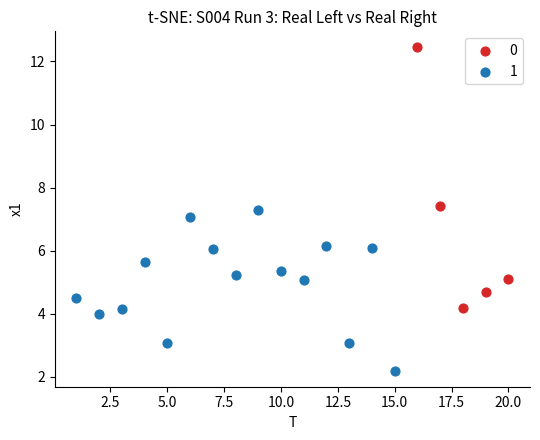

What are all the series names shown in the legend?

0, 1